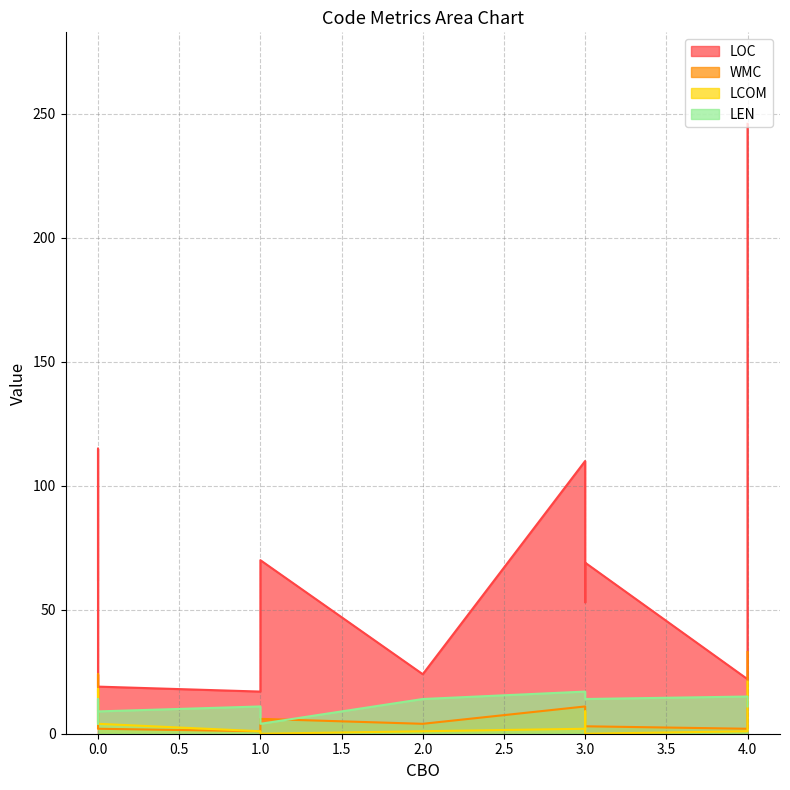

Rank the series at 2 from lowest to highest value.

LCOM, WMC, LEN, LOC